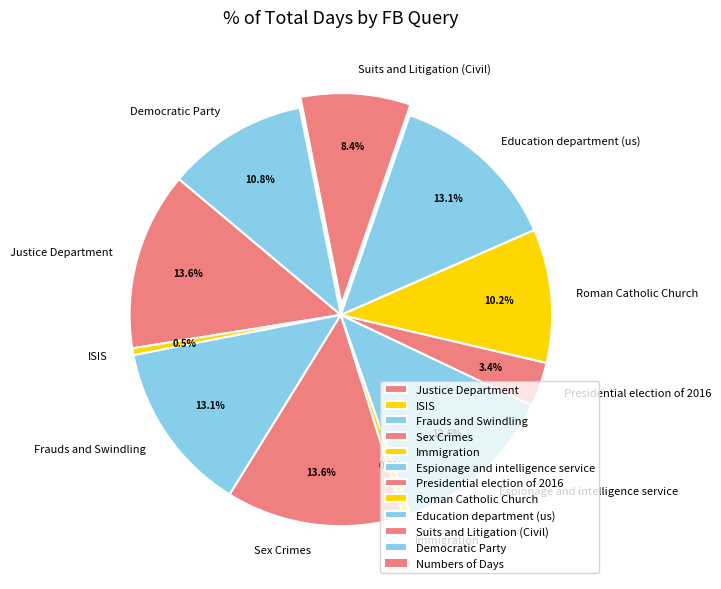

To the nearest percent, what portion does Justice Department represent?

14%